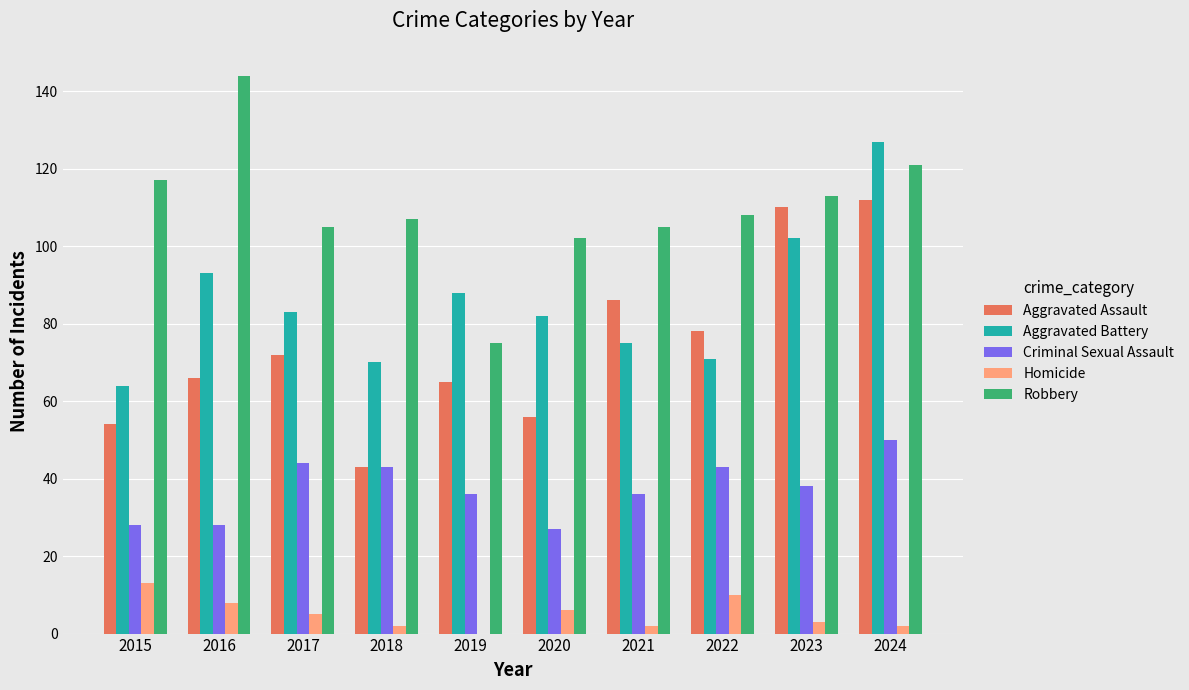

What is the sum of the Criminal Sexual Assault values at 2024 and 2017?

94